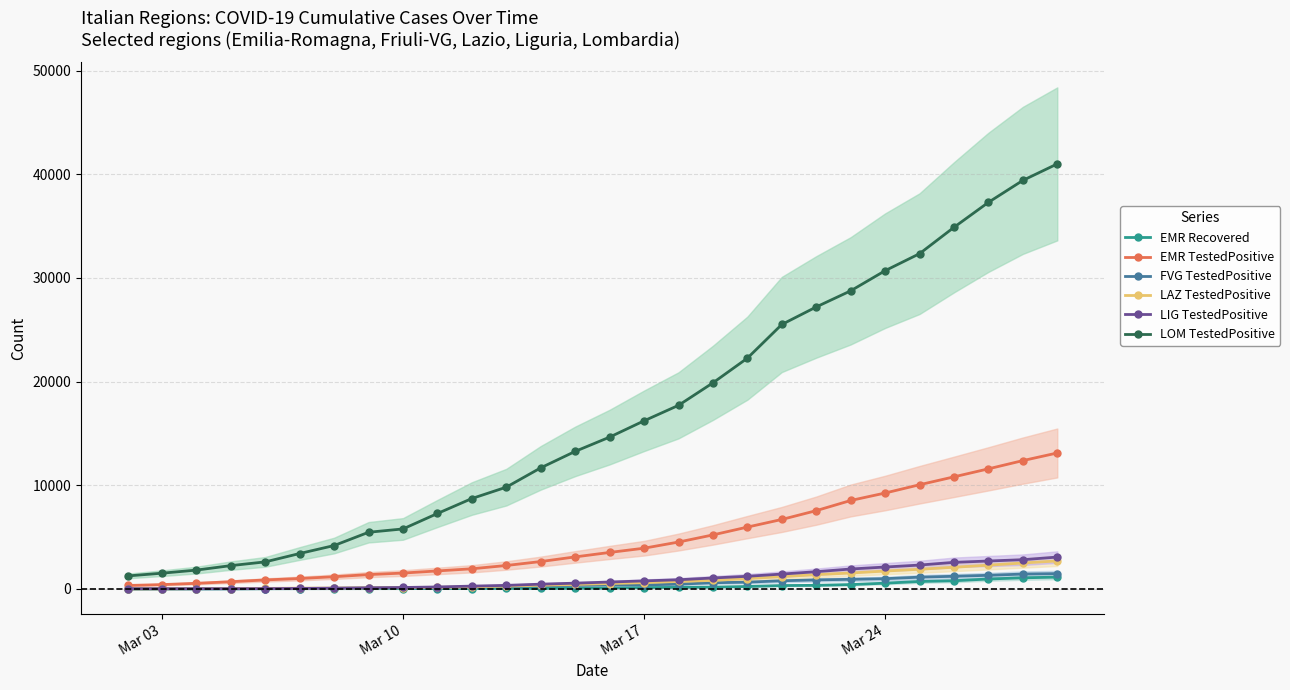

How many lines are shown in the chart?

6